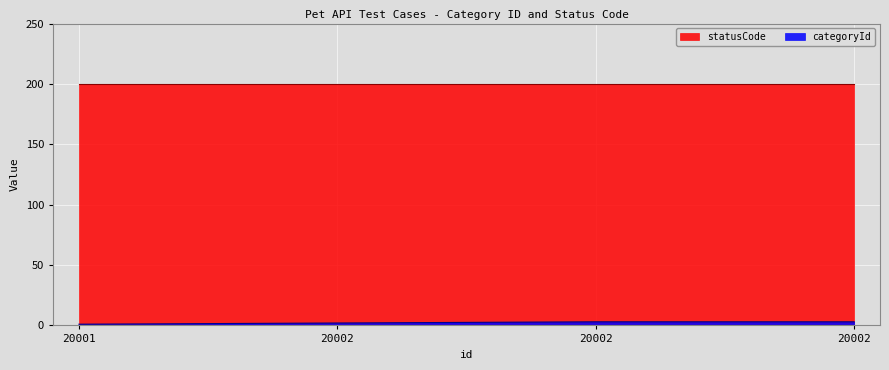

What is the change in value from 20001 to 20002?

+1